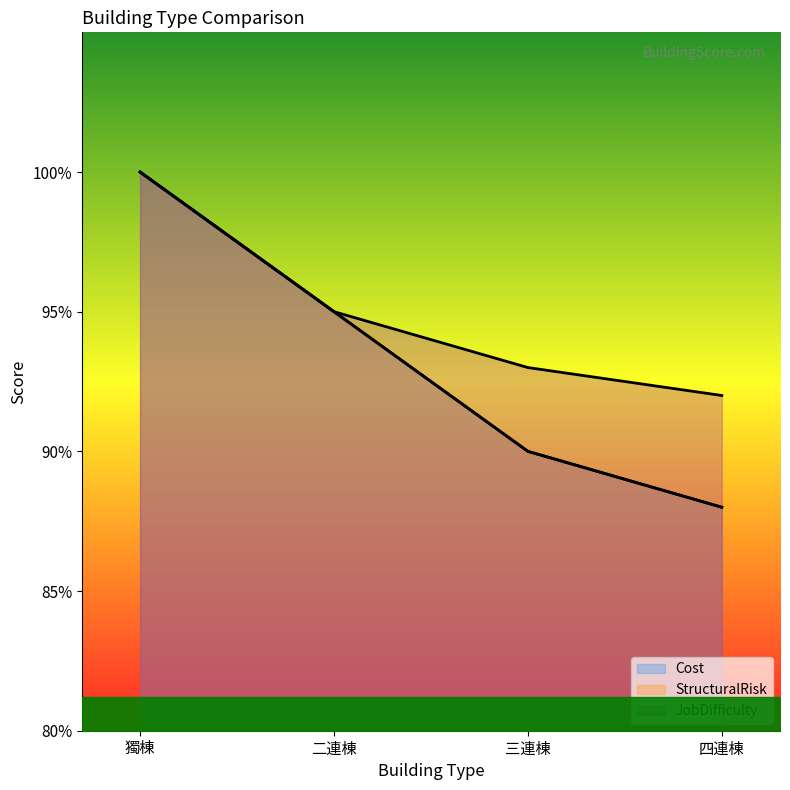

At how many categories does at least one series exceed 0?

4